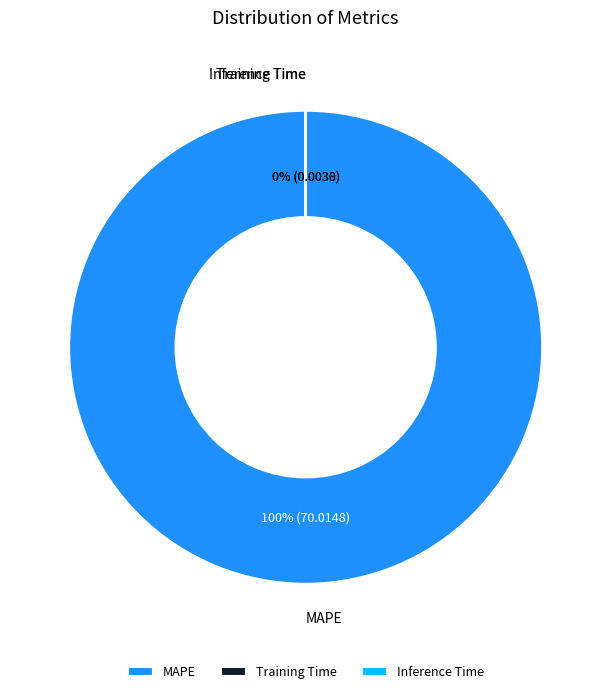

True or false: MAPE accounts for 100% of the total.

True